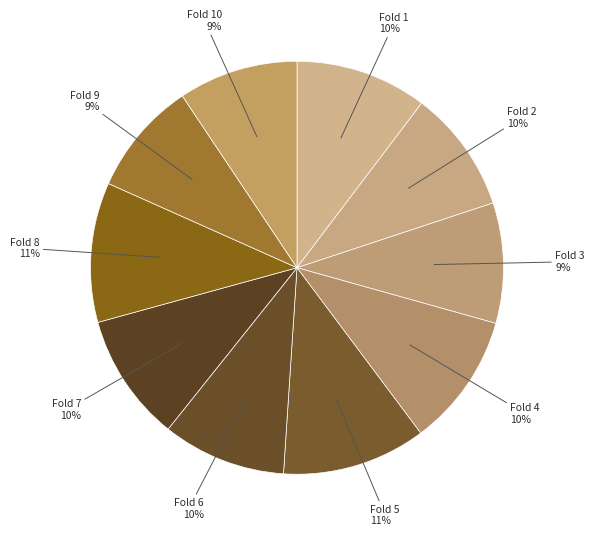

How many segments does this pie chart have?

10